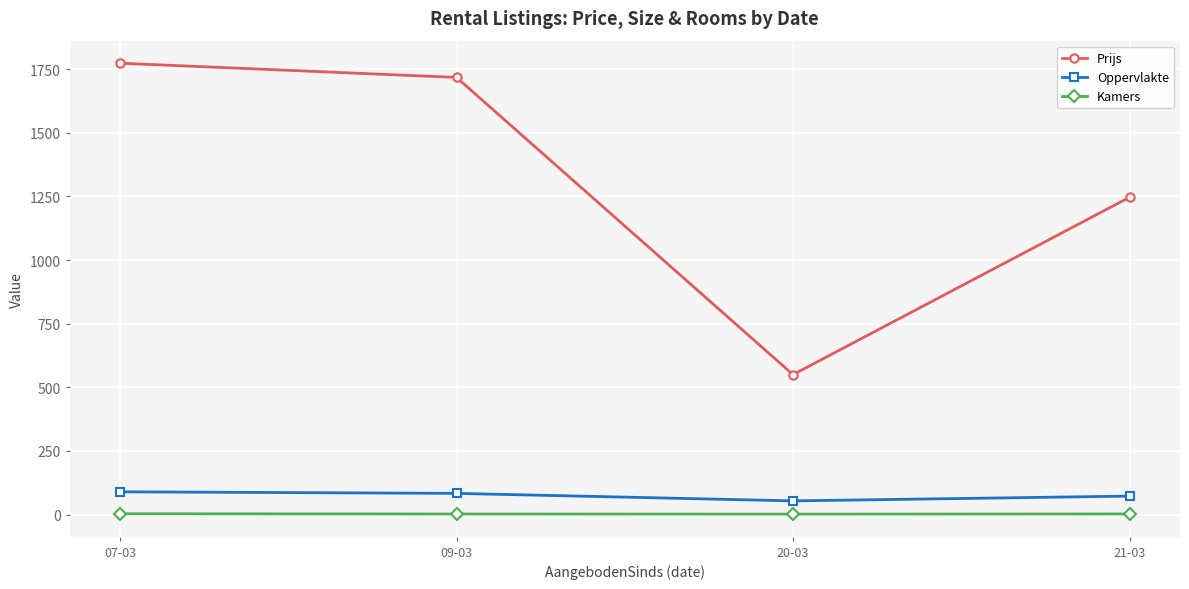

How many data points in Oppervlakte are less than 83?

2